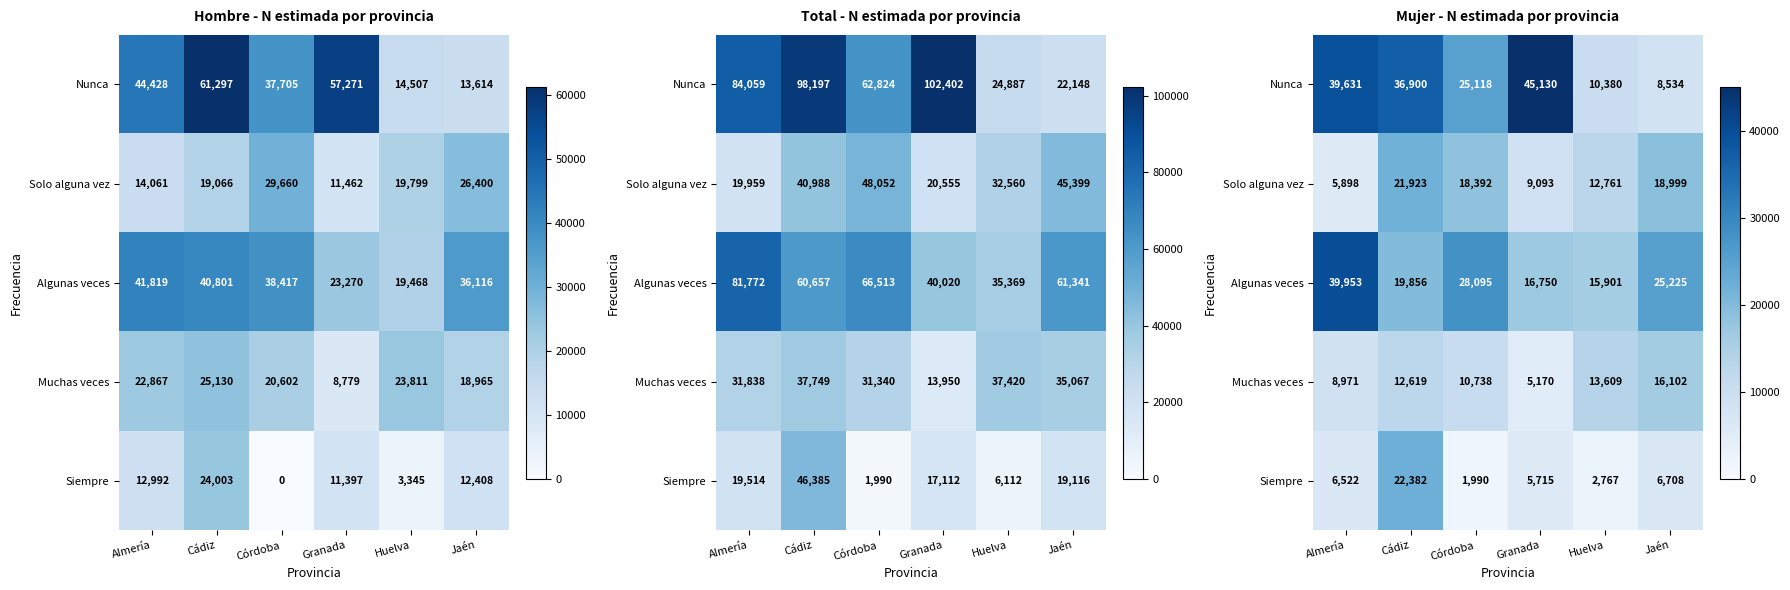

How many data points in Algunas veces are less than 25225?

3